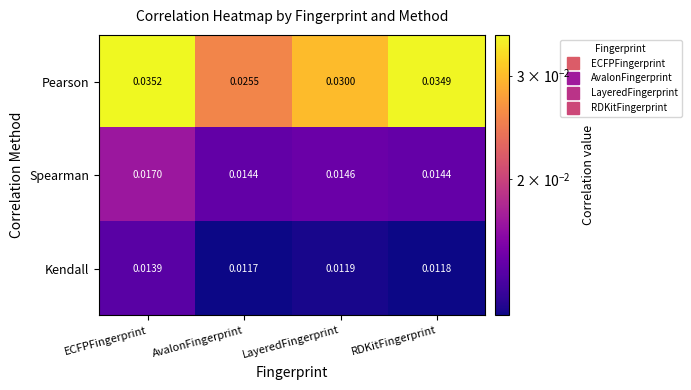

At which category is the sum across all series the highest?

ECFPFingerprint